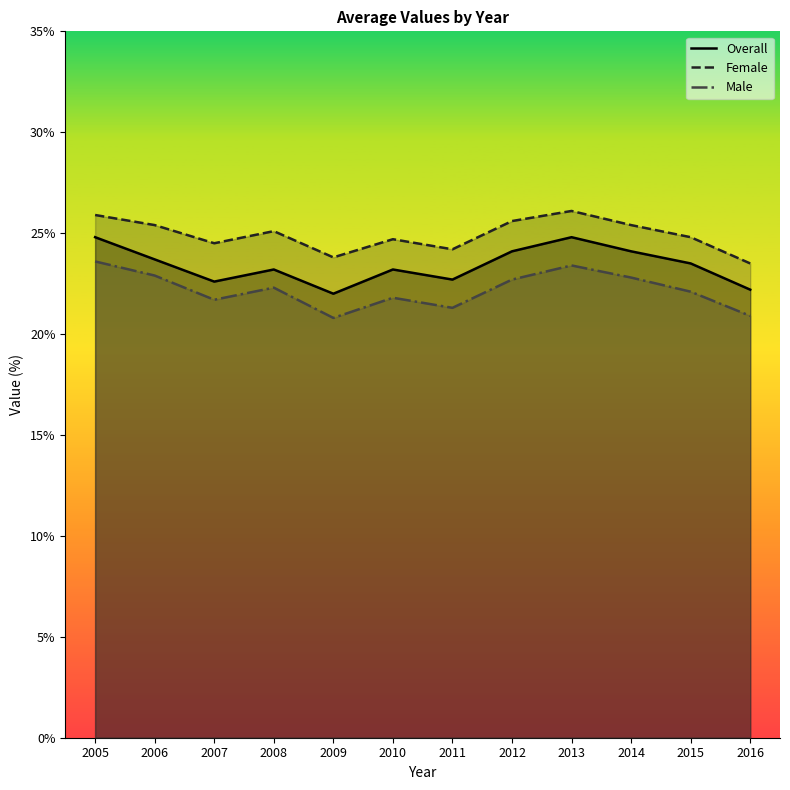

Which series has the largest range (max minus min)?

Overall